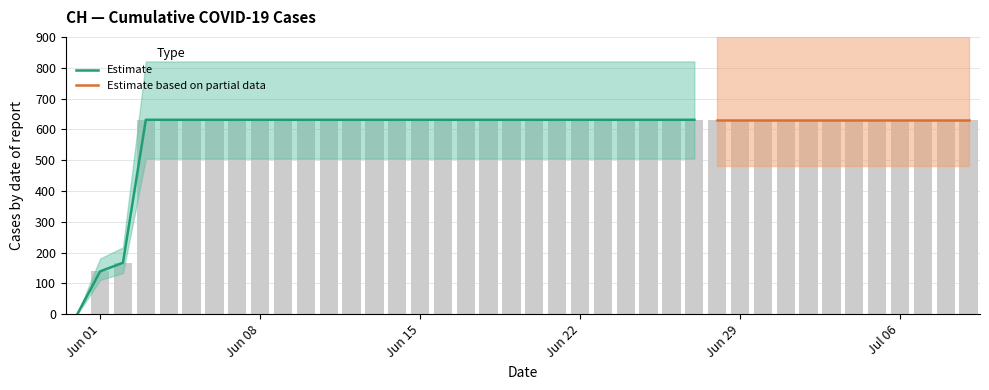

Rank the categories by value from lowest to highest.

2020-05-31, 2020-06-01, 2020-06-02, 2020-06-03, 2020-06-04, 2020-06-05, 2020-06-06, 2020-06-07, 2020-06-08, 2020-06-09, 2020-06-10, 2020-06-11, 2020-06-12, 2020-06-13, 2020-06-14, 2020-06-15, 2020-06-16, 2020-06-17, 2020-06-18, 2020-06-19, 2020-06-20, 2020-06-21, 2020-06-22, 2020-06-23, 2020-06-24, 2020-06-25, 2020-06-26, 2020-06-27, 2020-06-28, 2020-06-29, 2020-06-30, 2020-07-01, 2020-07-02, 2020-07-03, 2020-07-04, 2020-07-05, 2020-07-06, 2020-07-07, 2020-07-08, 2020-07-09